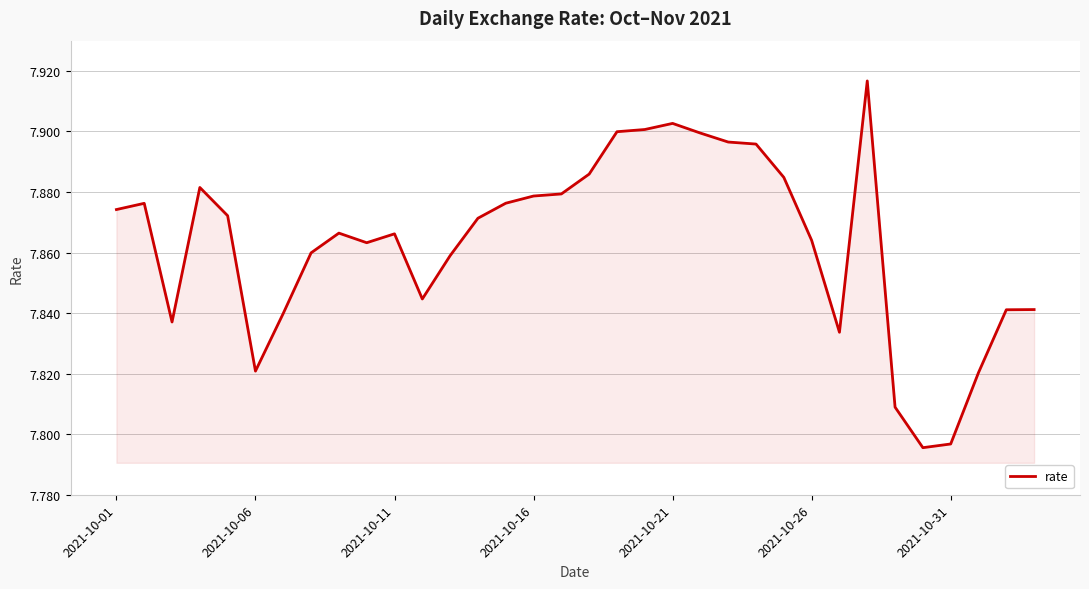

How many categories are shown in the chart?

34